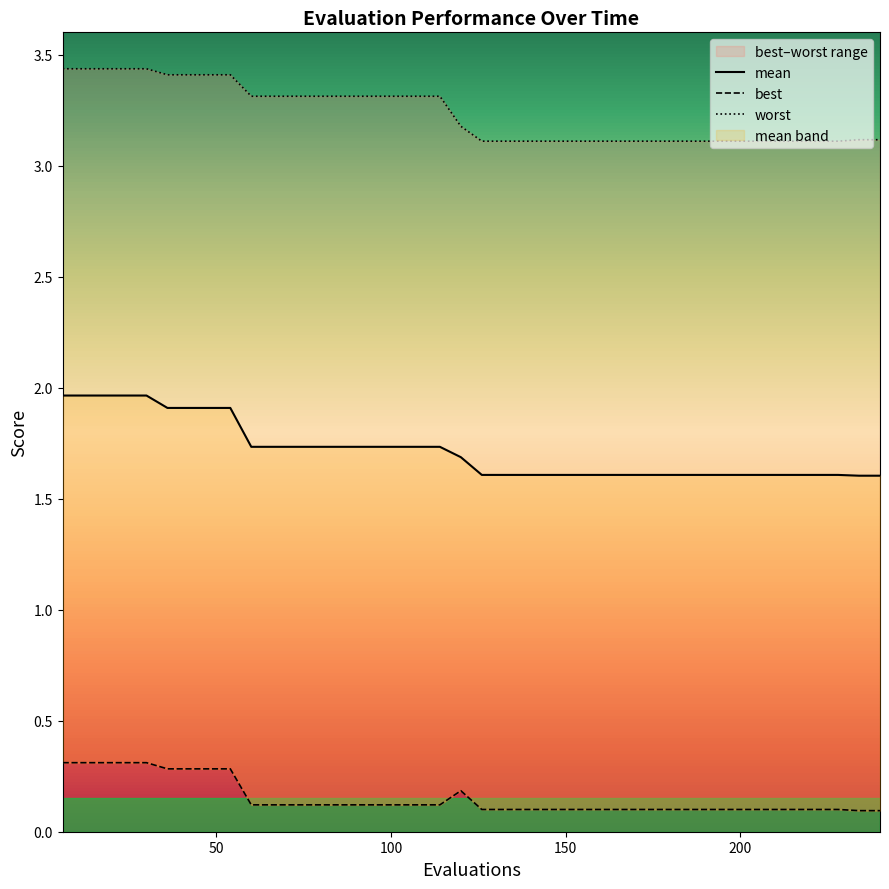

Which series has the largest total across all categories?

worst